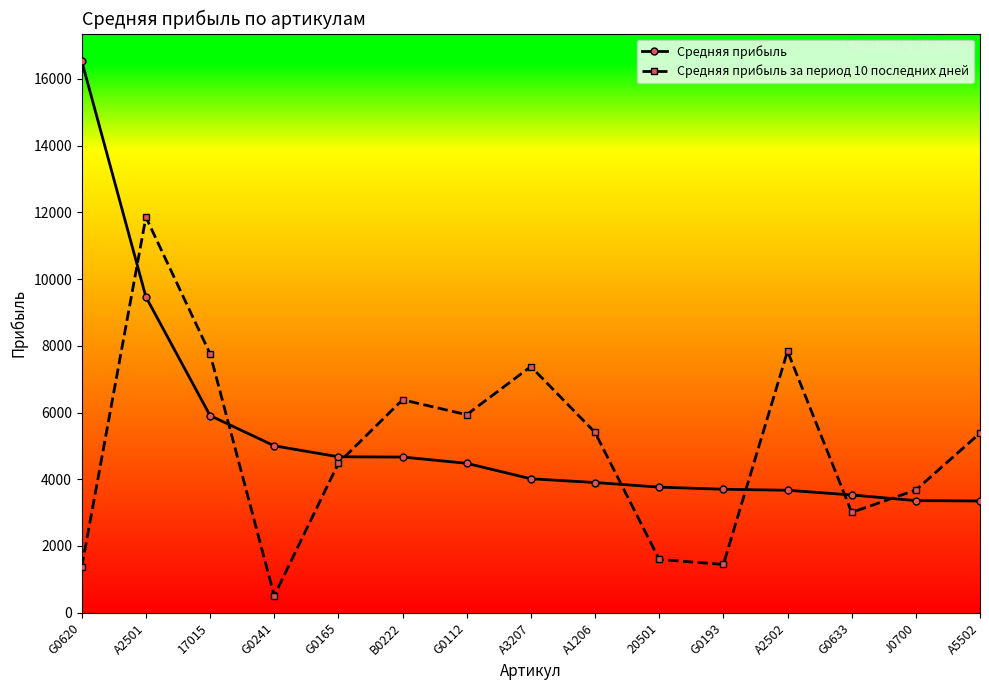

What value does the Средняя прибыль за период 10 последних дней series have at G0241, to the nearest 100?

500